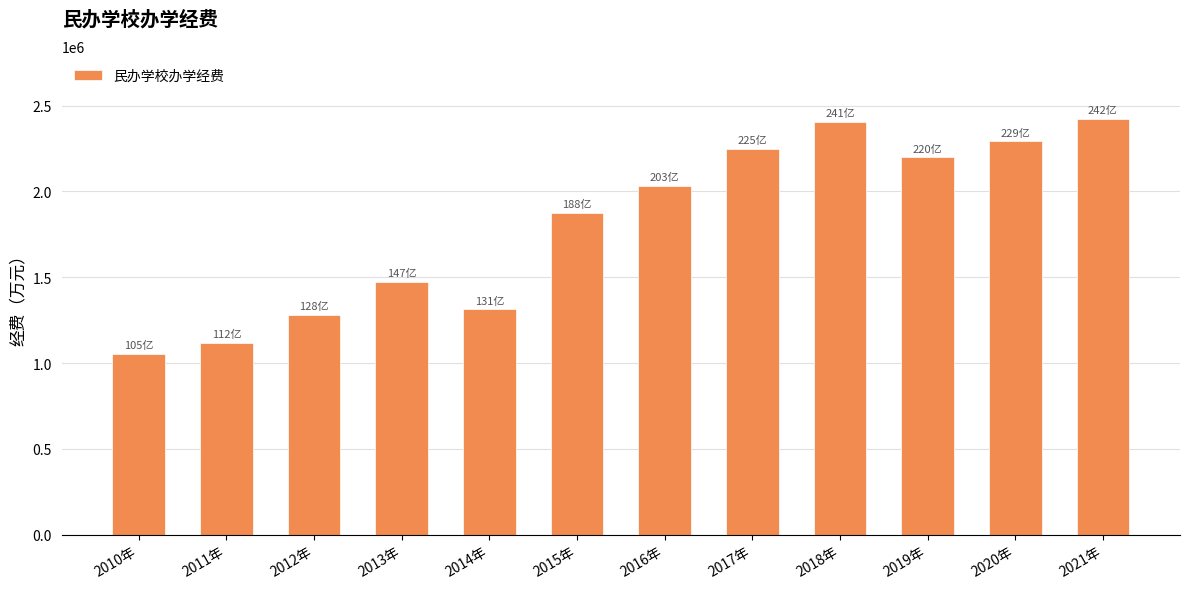

What is the average value?

1810513.1